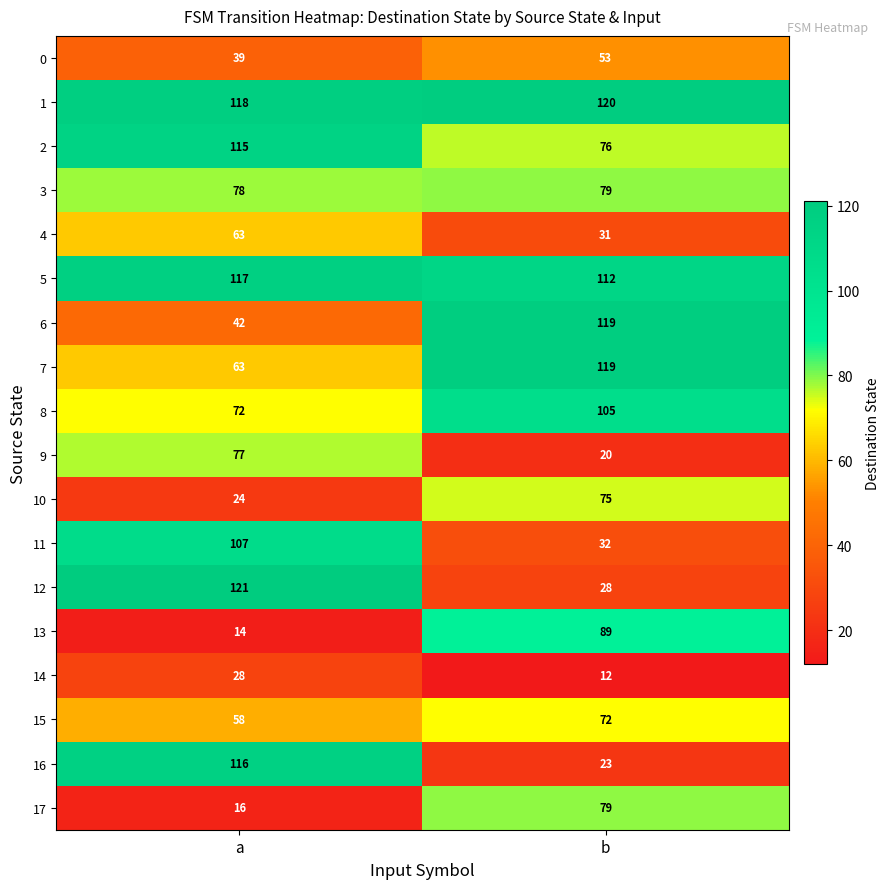

What is the difference between the maximum and minimum values in the 11 series?

75